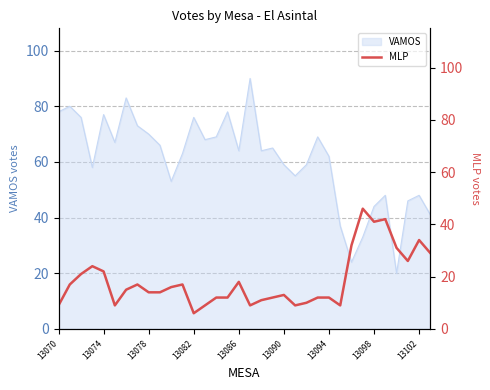

What is the maximum value for VAMOS?

90